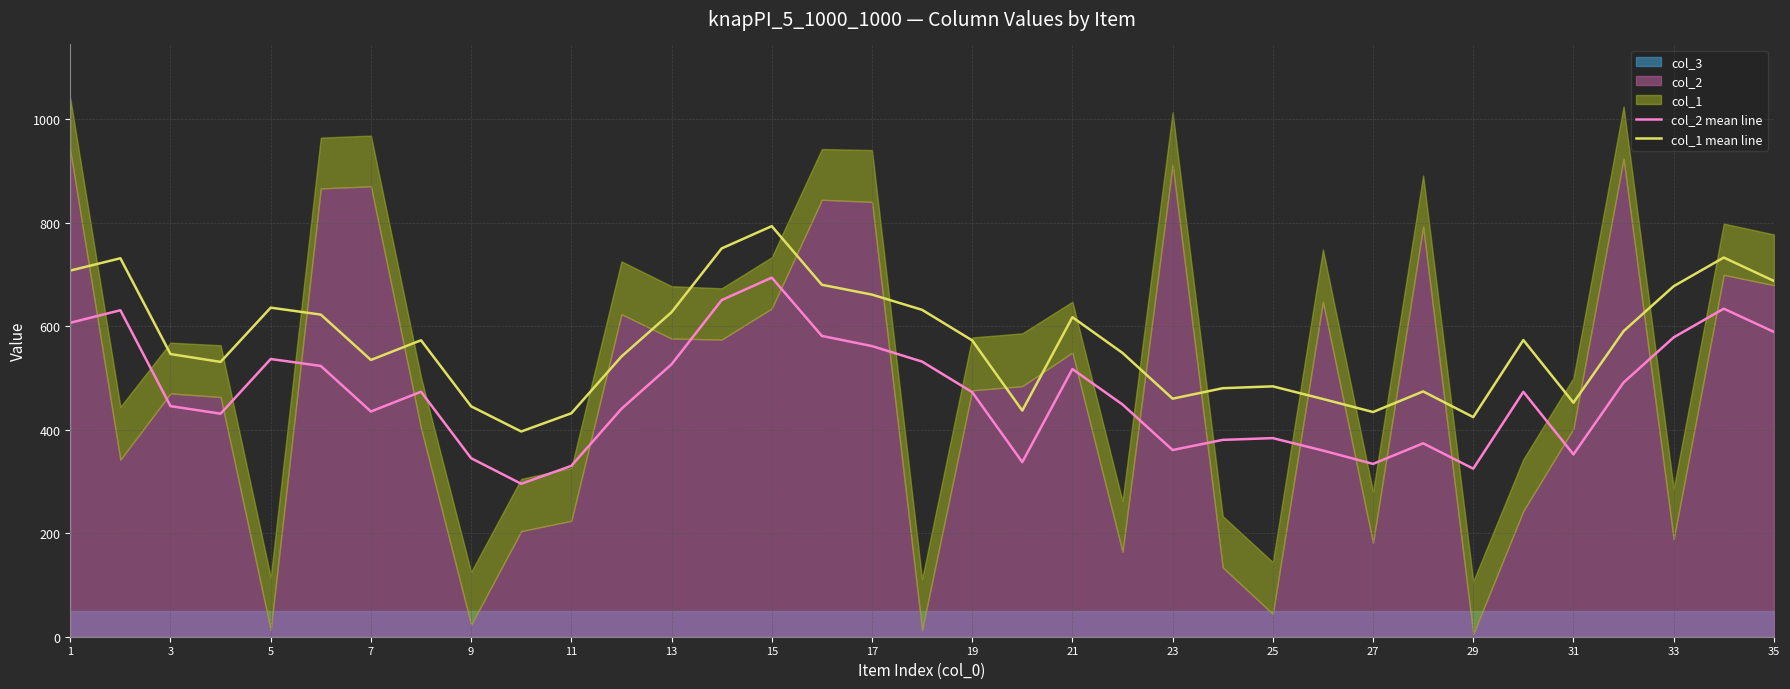

True or false: col_2 mean line and col_1 mean line intersect in this chart.

False